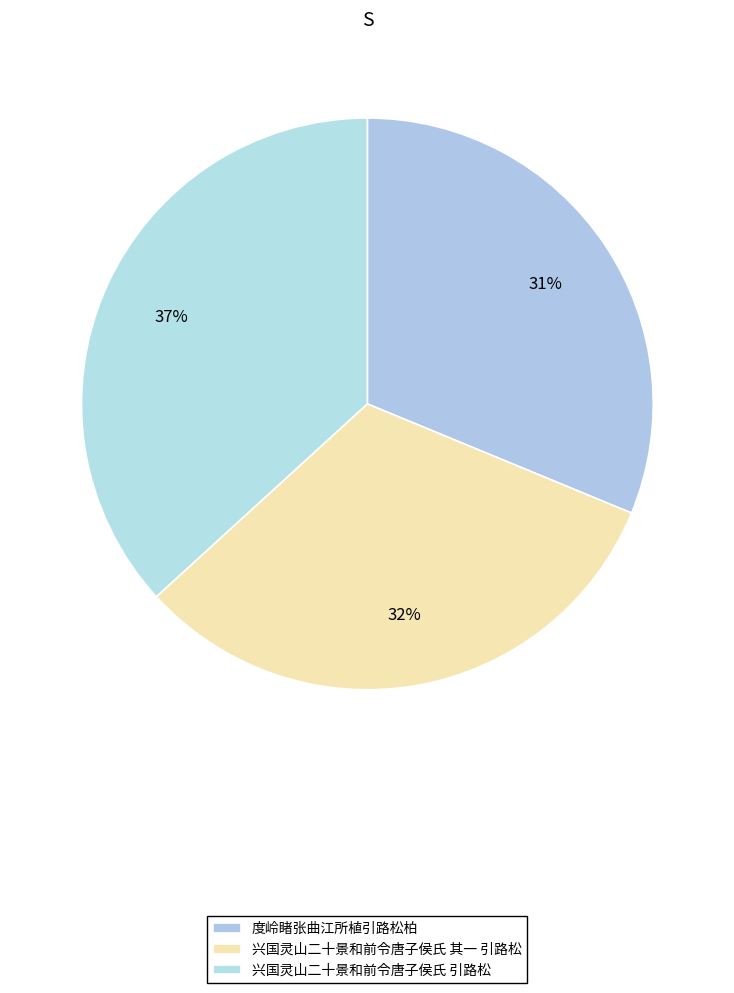

Which slice is the smallest?

度岭睹张曲江所植引路松柏